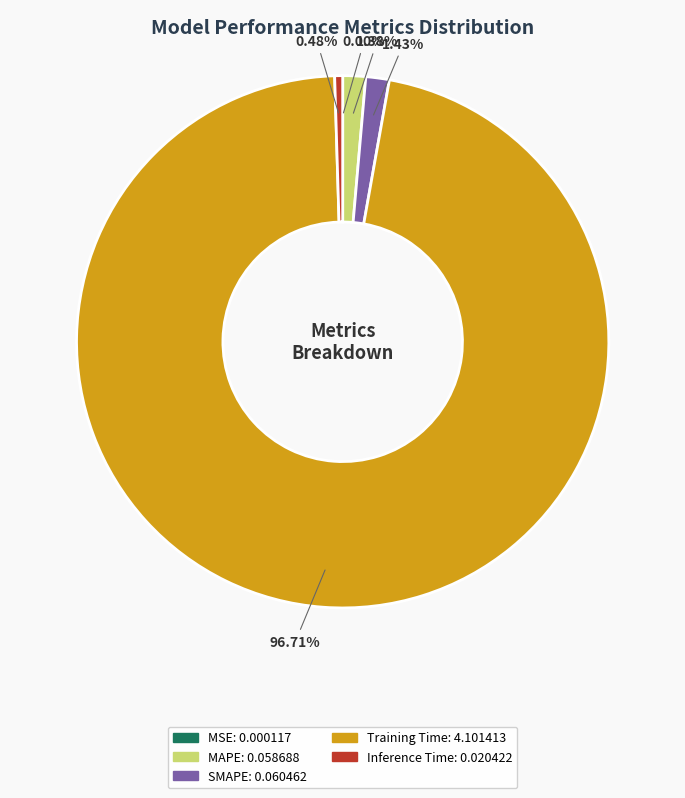

How much of the chart is everything except Training Time?

3.3%